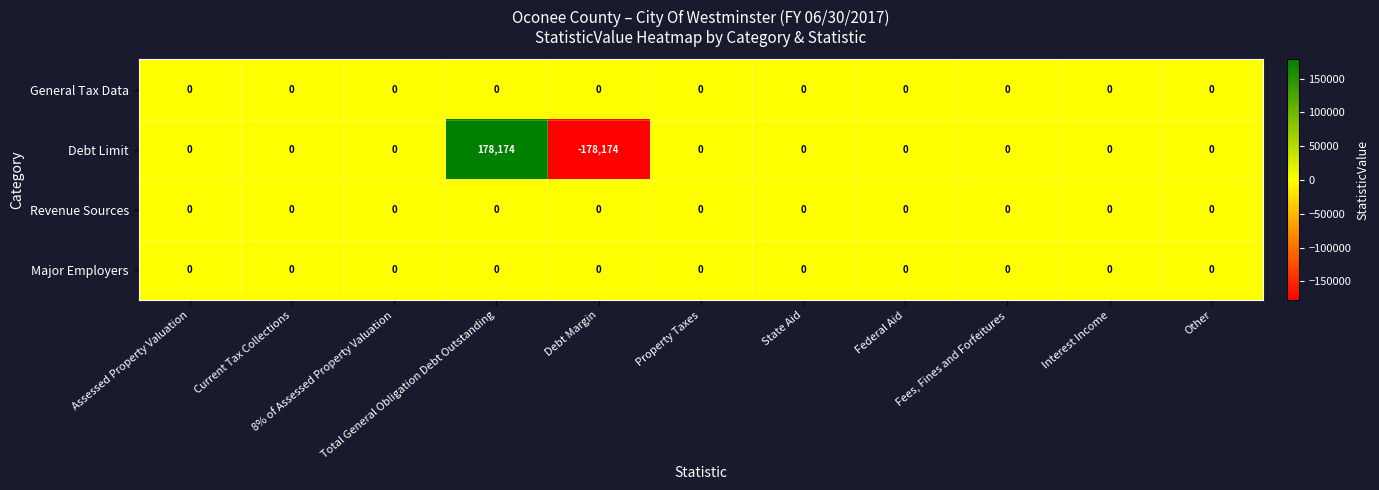

What is the greatest value displayed?

178174